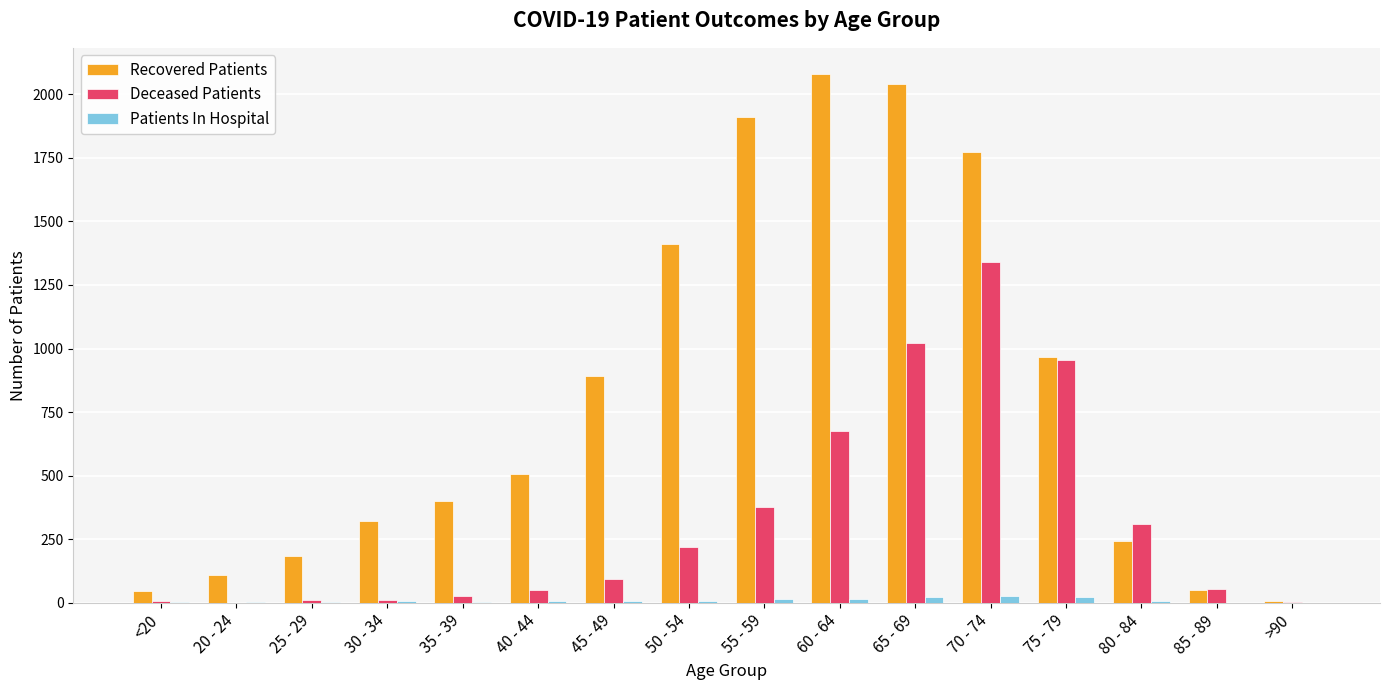

What is the maximum value for Recovered Patients?

2078